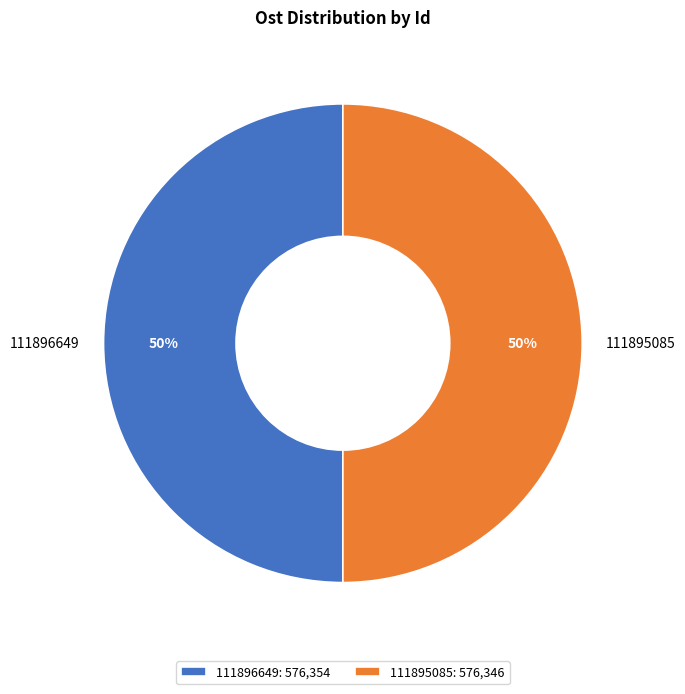

Do 111896649 and 111895085 together represent more than half of the pie?

Yes